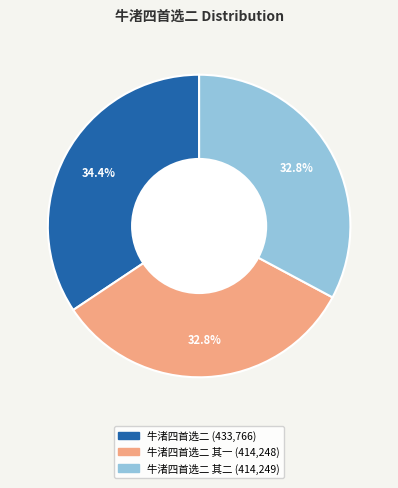

Is there any slice that represents more than half of the pie?

No